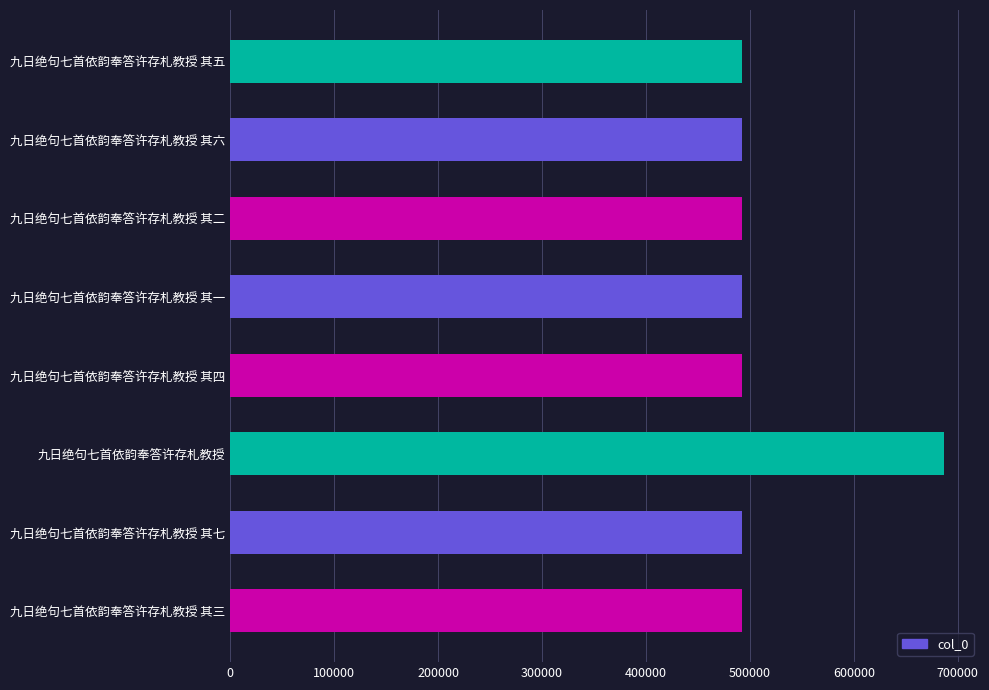

Approximately how many times larger is the value at 九日绝句七首依韵奉答许存札教授 其一 compared to 九日绝句七首依韵奉答许存札教授 其三?

1.0